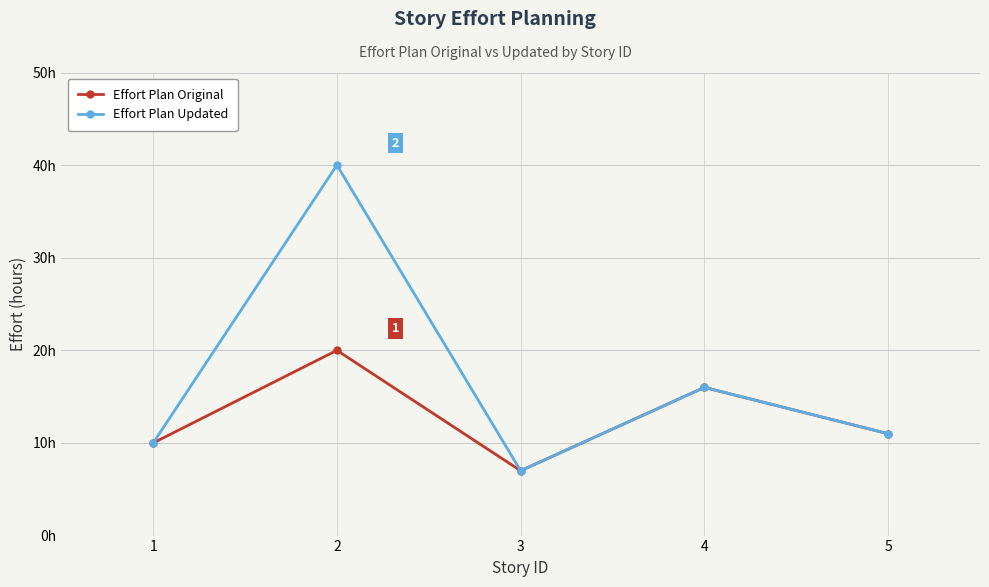

What is the approximate value of Effort Plan Original at 1, to the nearest 5?

10